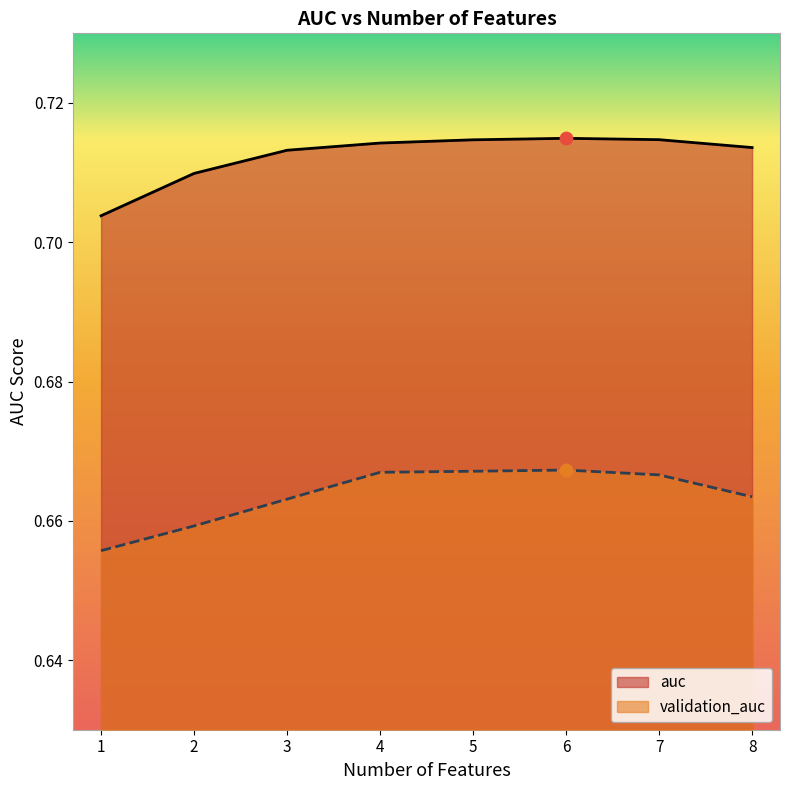

Is the value of auc at 5 greater than the value of validation_auc at 1?

Yes